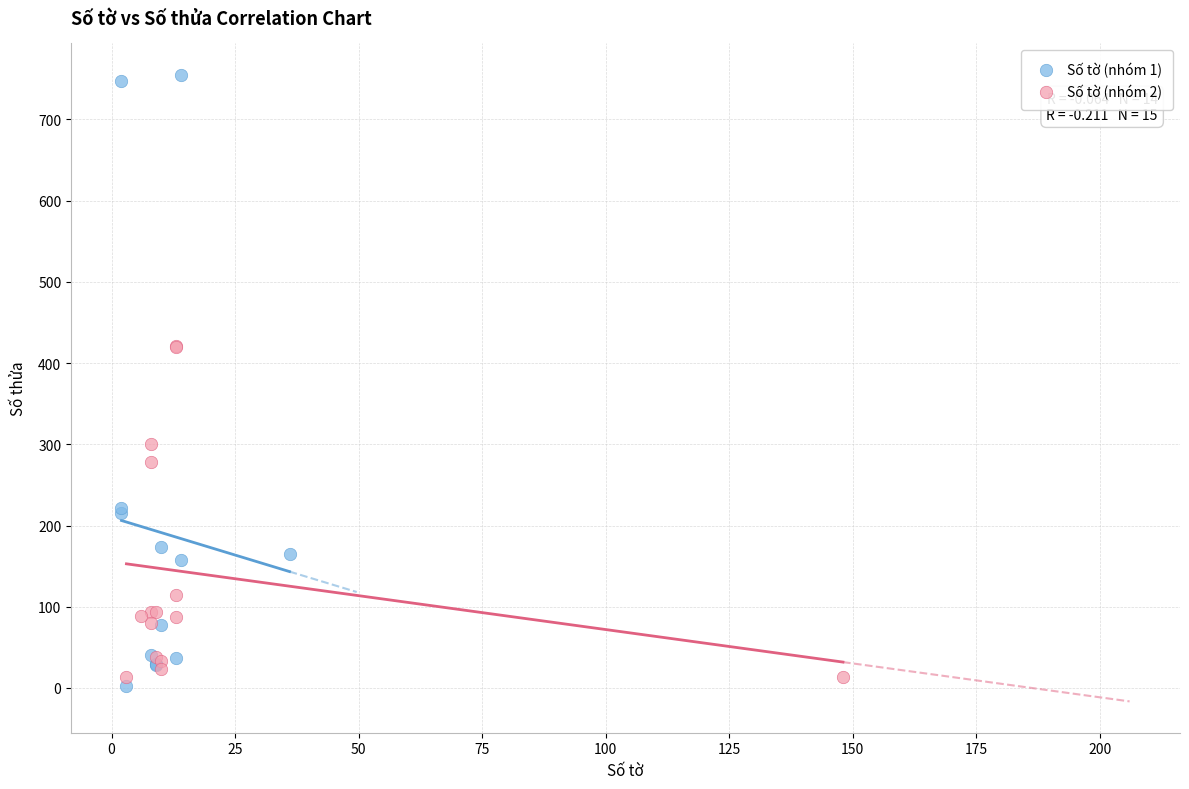

What are all the series names shown in the legend?

Số tờ (nhóm 1), Số tờ (nhóm 2)